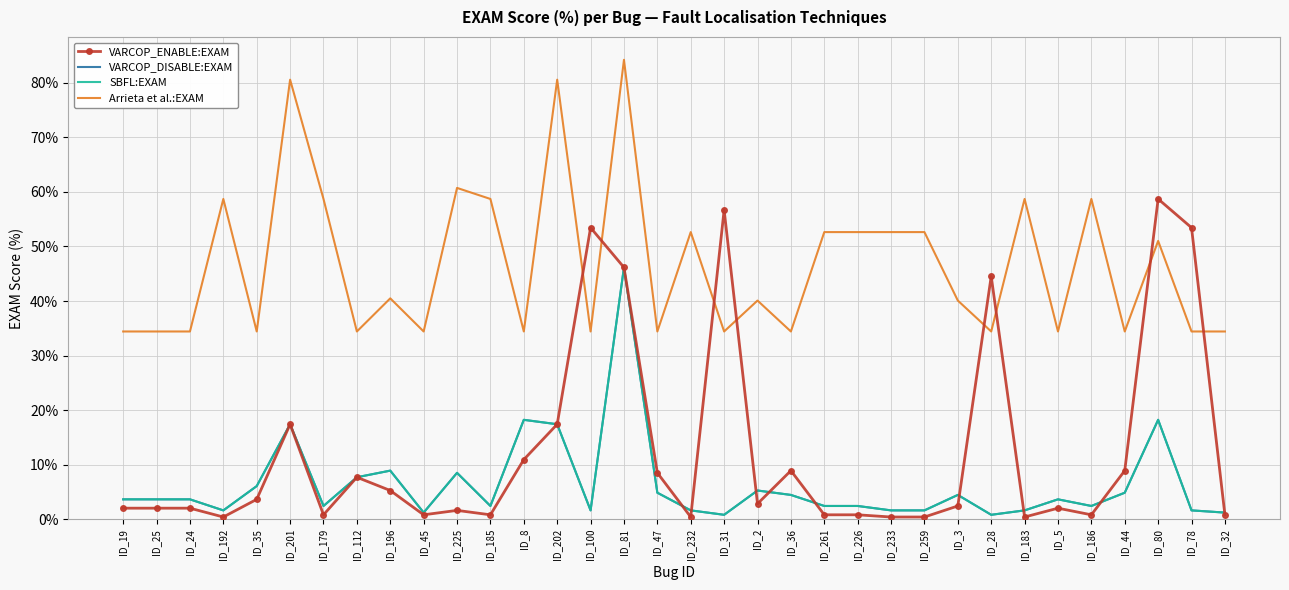

How many values in the SBFL:EXAM series are below 3?

16